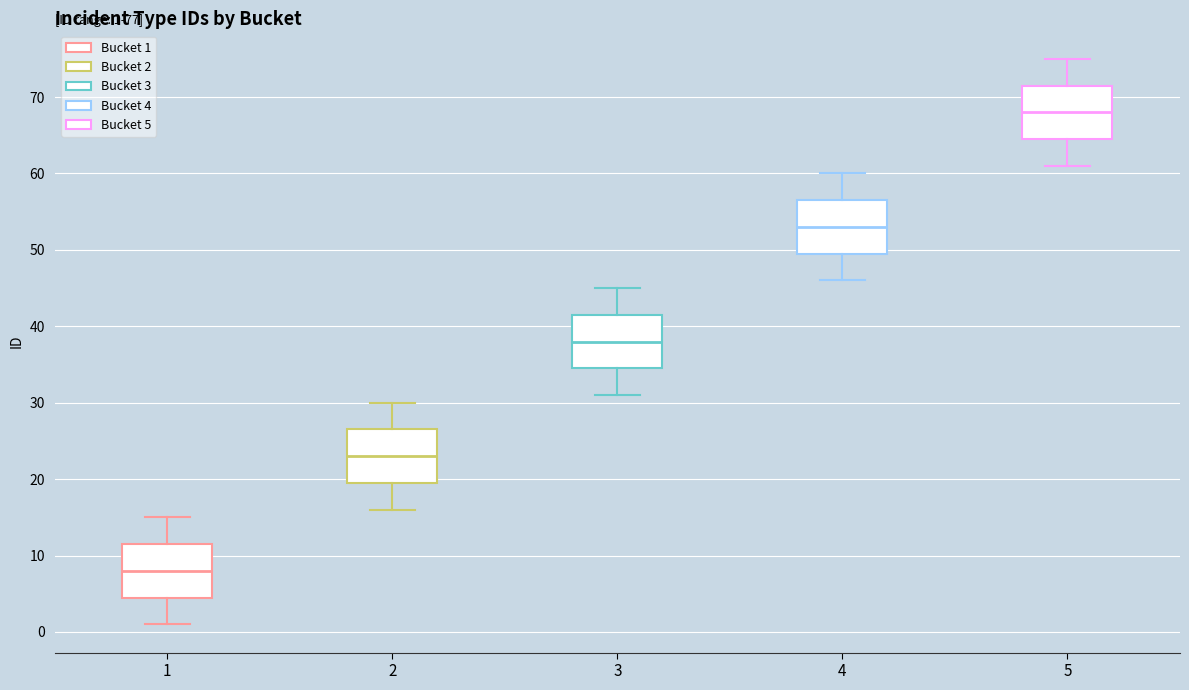

Which box's median line is the highest?

5